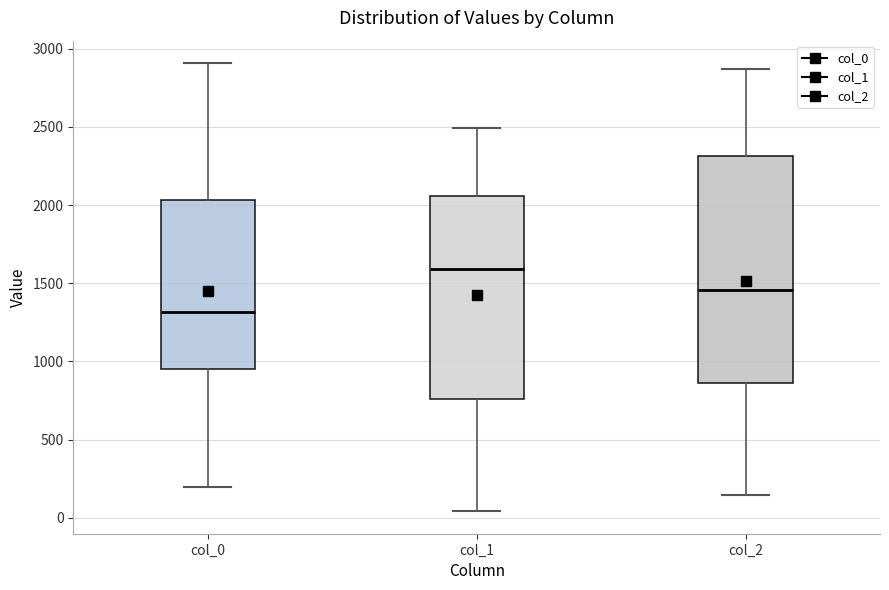

Reading left to right, read every box against the y-axis: the position of its median line, the range the box covers, and the ends of its whiskers. The values are not printed on the chart, so give them approximately, as read against the axis.

col_0: median 1300, box 950 to 2050, whiskers 200 to 2900
col_1: median 1600, box 750 to 2050, whiskers 50 to 2500
col_2: median 1450, box 850 to 2300, whiskers 150 to 2850